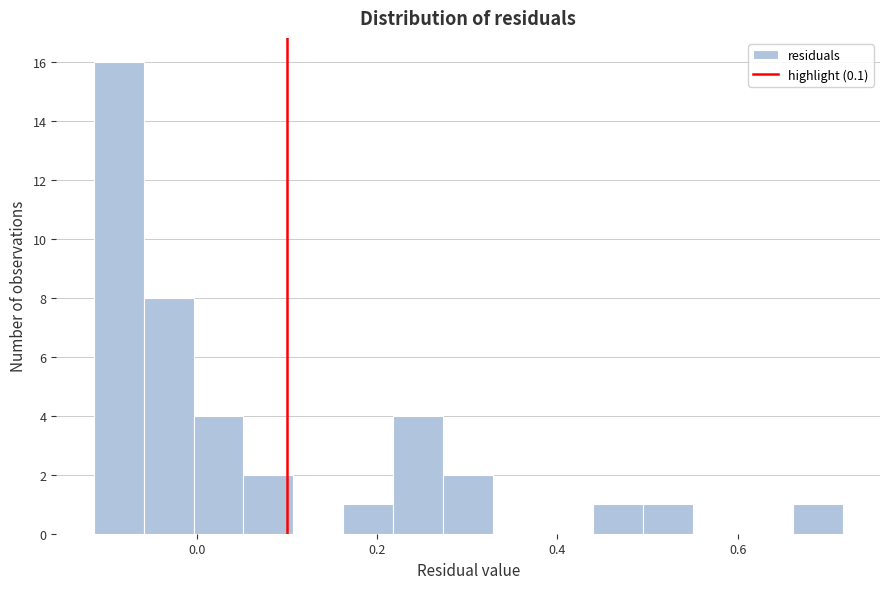

Read against the x-axis, roughly where is the centre of the tallest bar?

-0.08